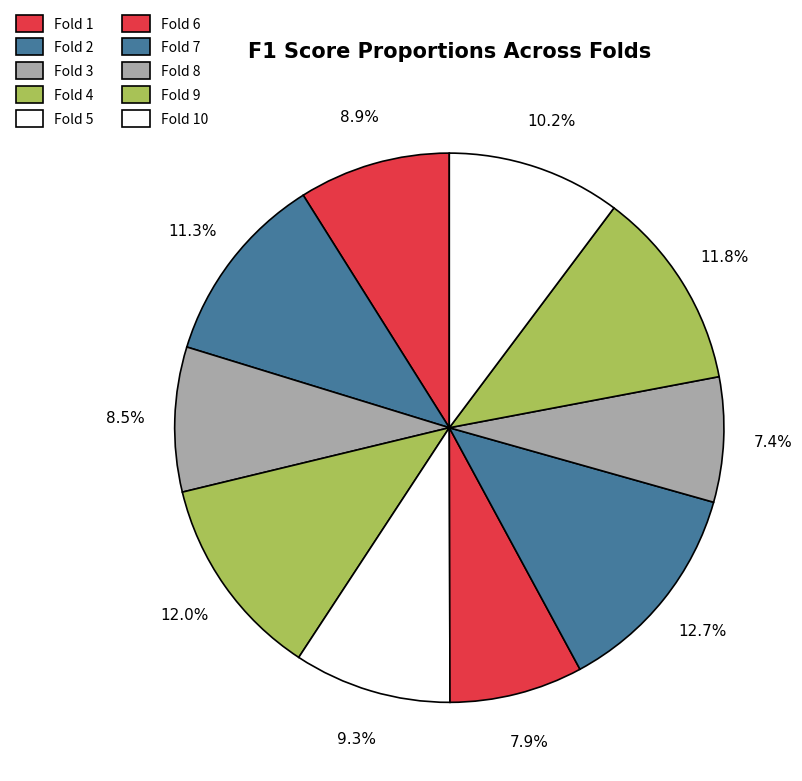

How many slices are in this pie chart?

10